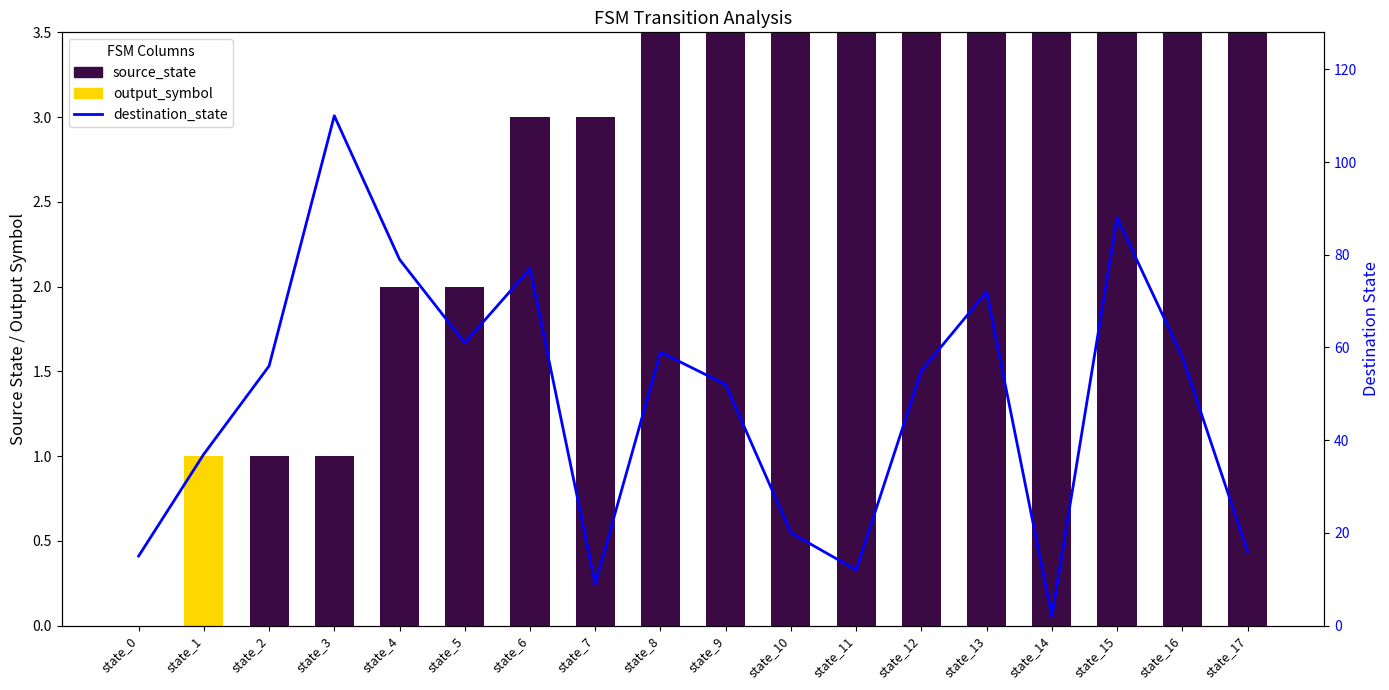

At which label does destination_state first exceed 56?

state_3